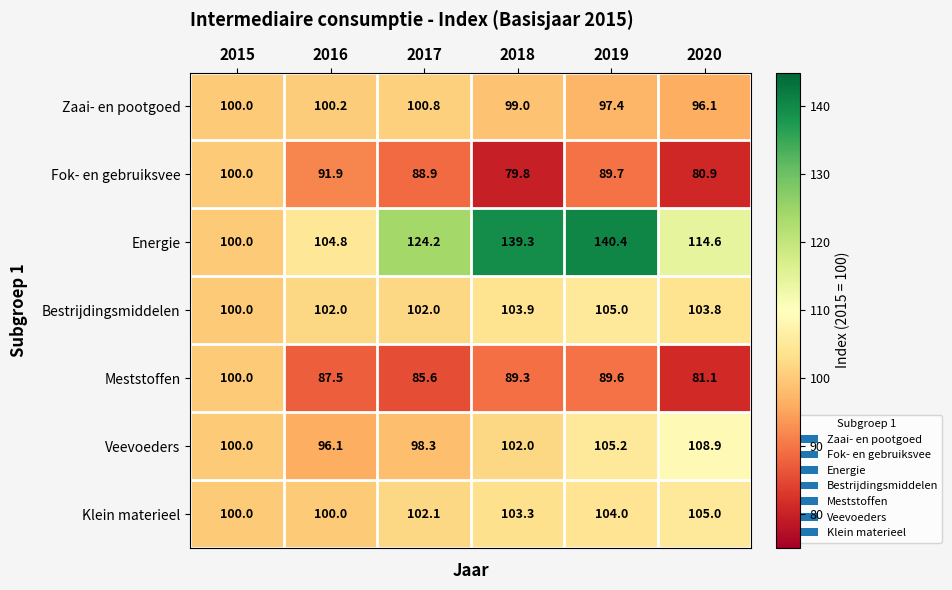

True or false: Fok- en gebruiksvee has a value of 88.9 at 2017.

True